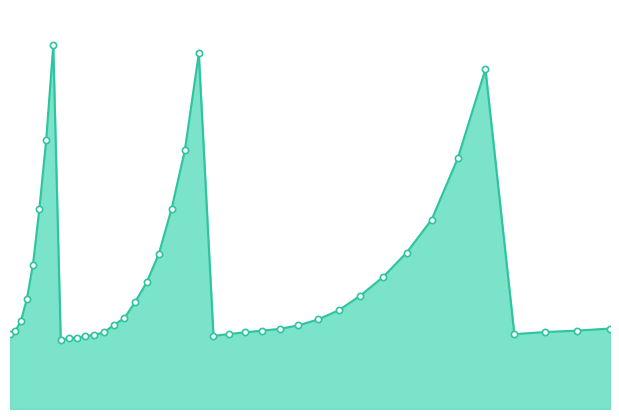

How many lines are shown in the chart?

1